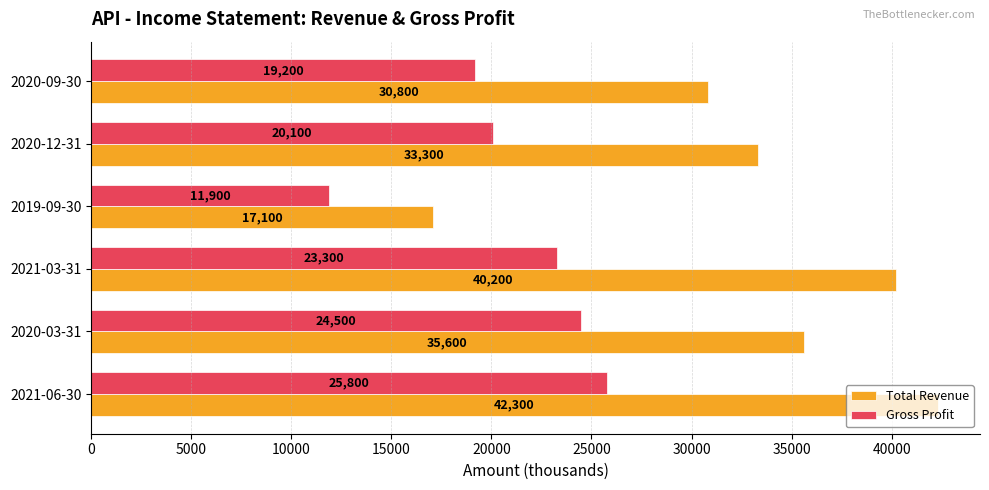

What is the difference between the maximum and minimum values in the Gross Profit series?

13900